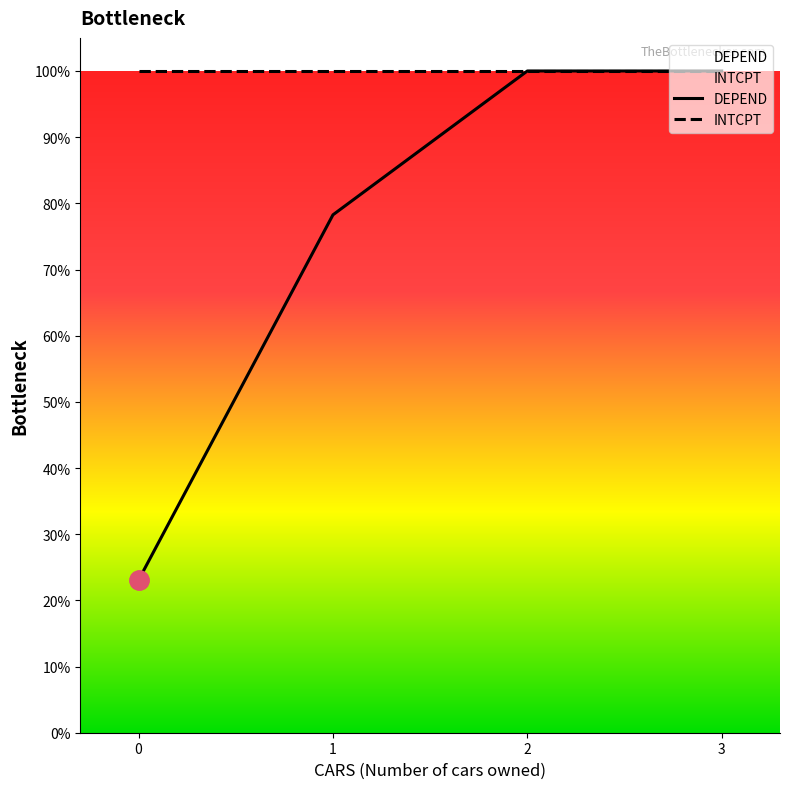

Reading left to right, transcribe all the data shown in this chart.

DEPEND: 0.2	0.8	1.0	1.0
INTCPT: 1.0	1.0	1.0	1.0